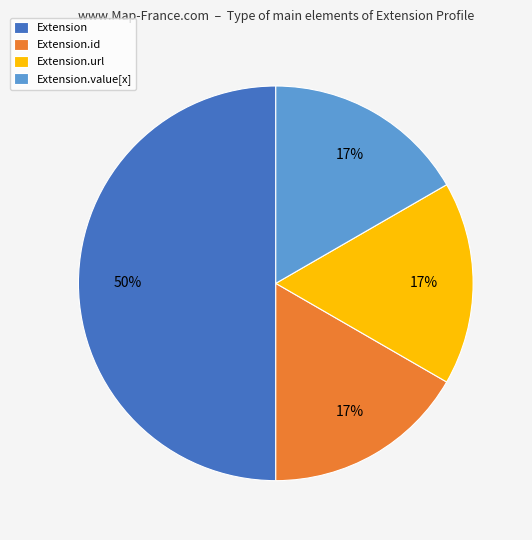

Does Extension.value[x] account for over 50% of the chart?

No